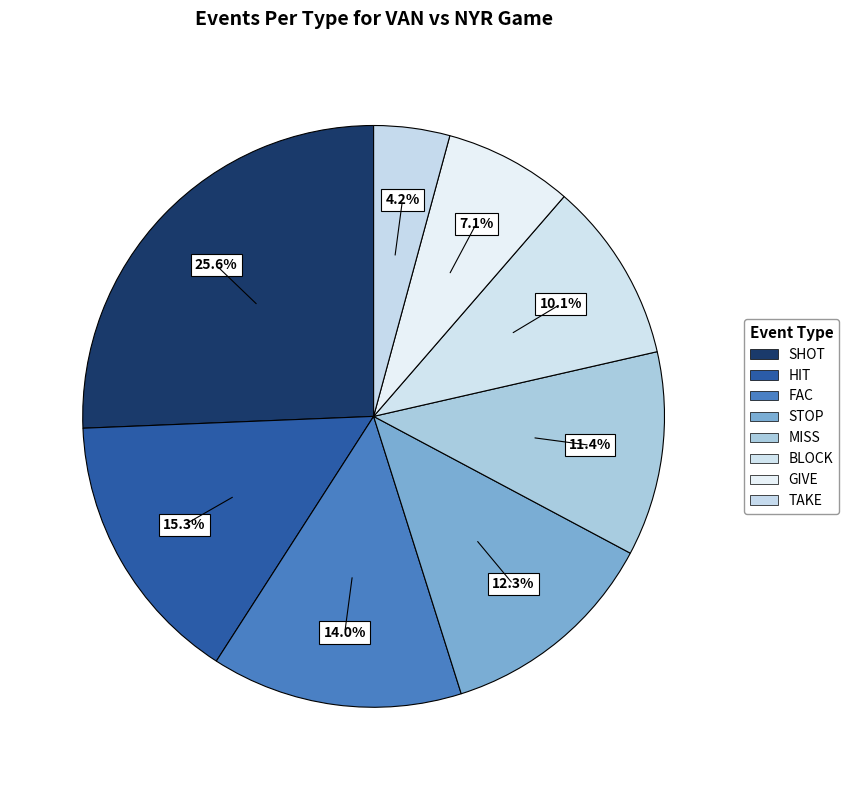

True or false: HIT accounts for 15% of the total.

True